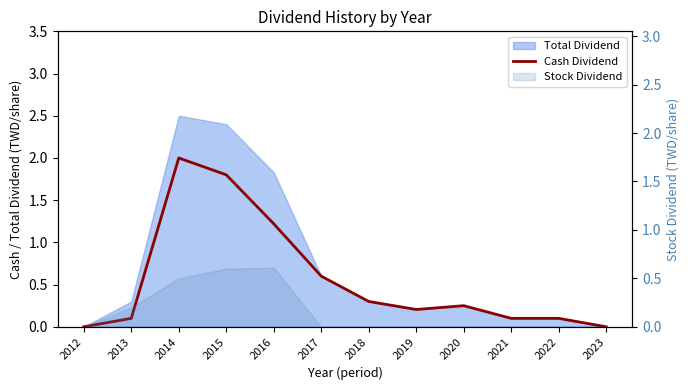

Is it true that the value at 2020 is 0.2?

True